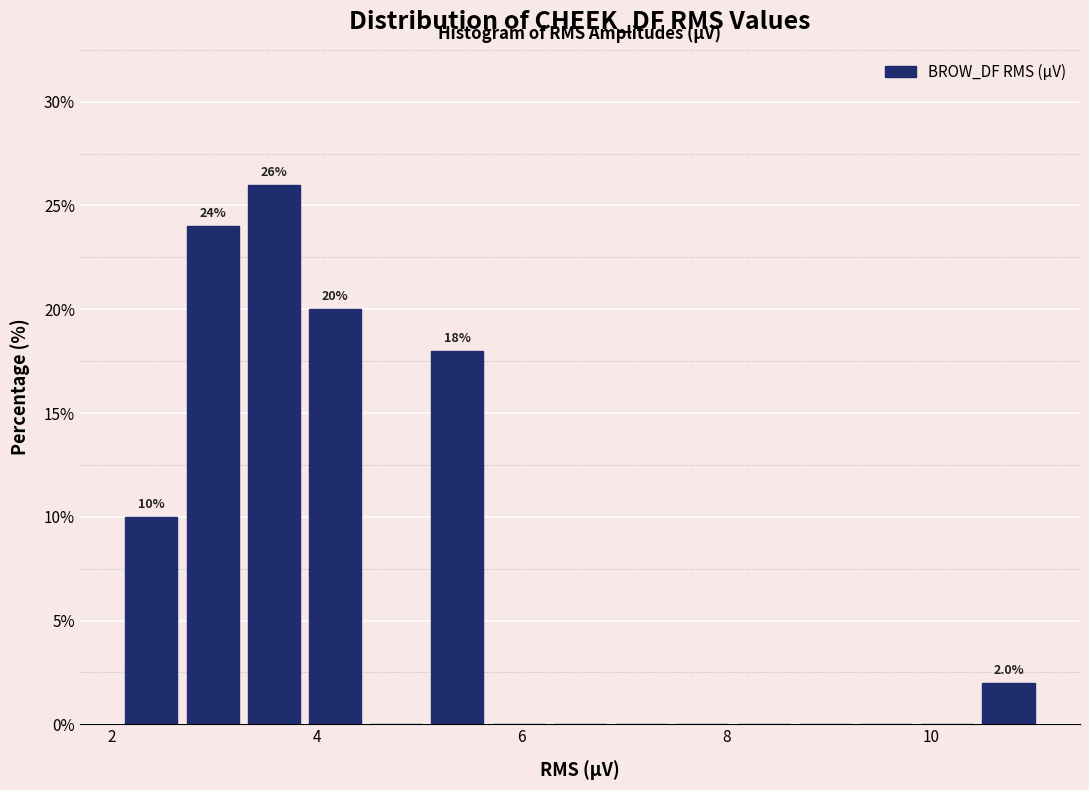

Read against the x-axis, roughly where is the centre of the tallest bar?

3.6